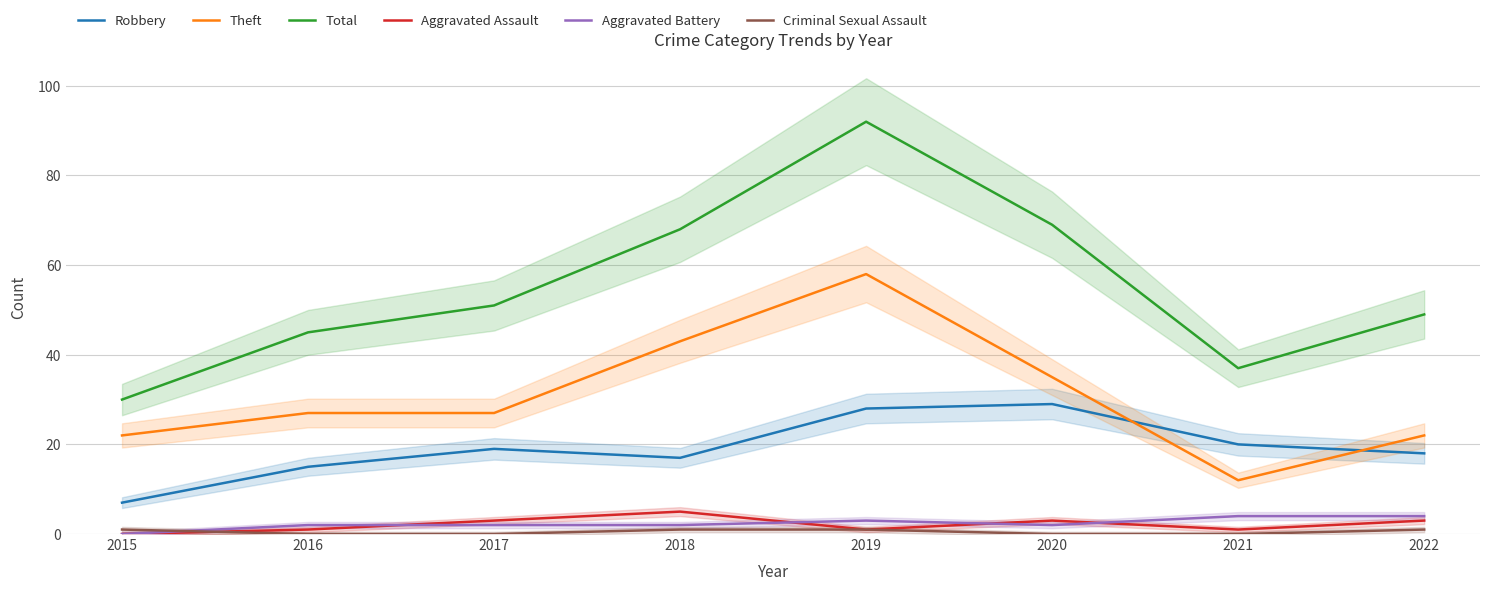

The value of Aggravated Assault at 2022 is 4. True or false?

False